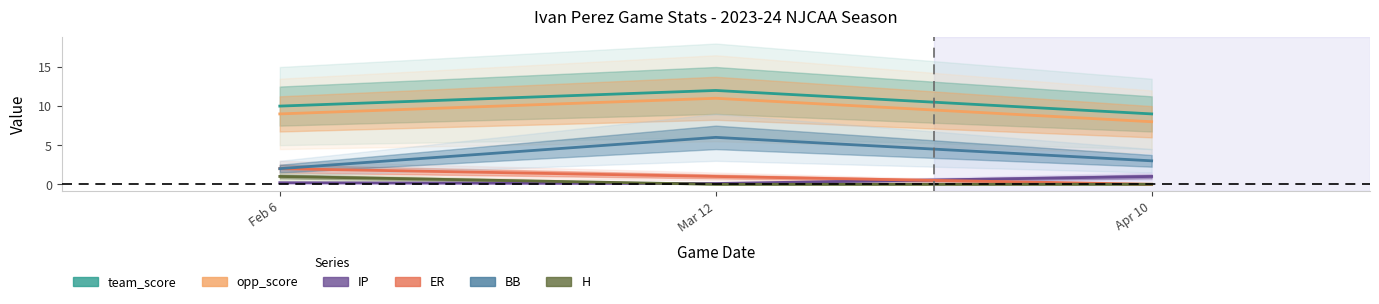

What is the label of the 2nd point from the right?

Mar 12